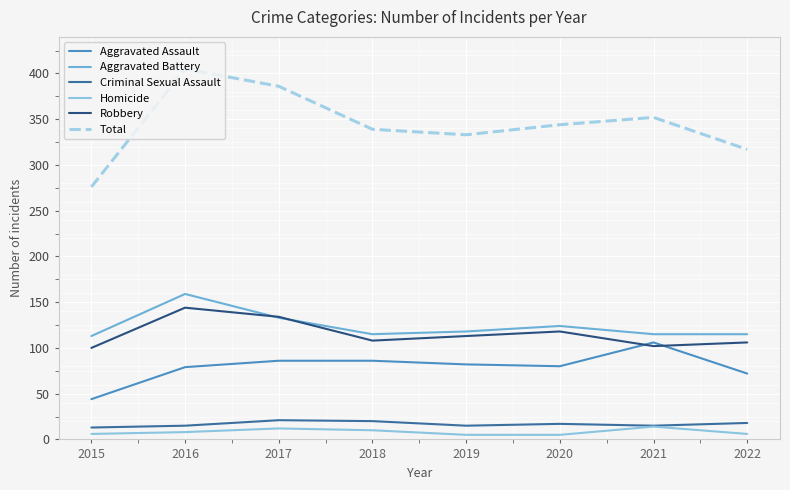

True or false: Aggravated Battery and Criminal Sexual Assault intersect in this chart.

False